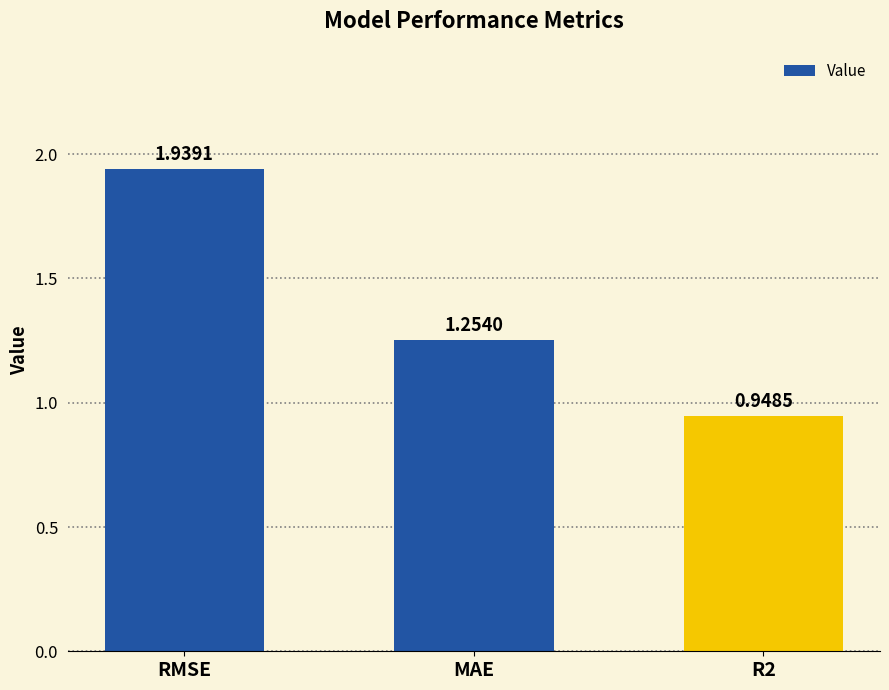

At which label is the value closest to 1?

R2